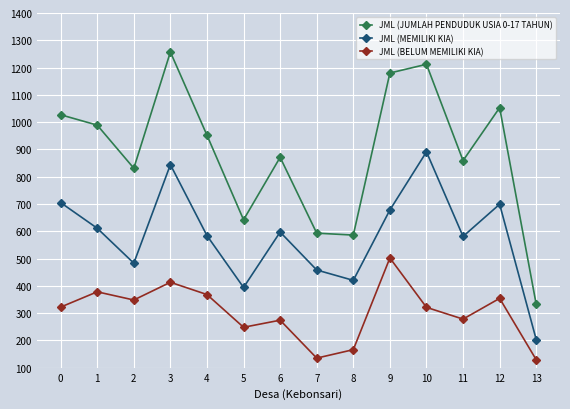

At which label is JML (JUMLAH PENDUDUK USIA 0-17 TAHUN) closest to 794?

2